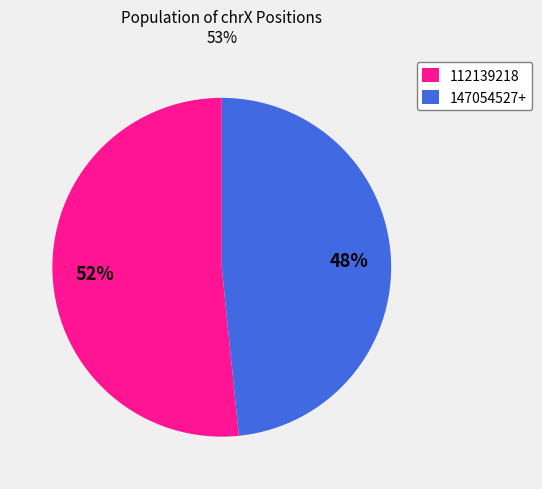

Approximately how many times larger is the value at 112139218 compared to 147054527+?

1.1